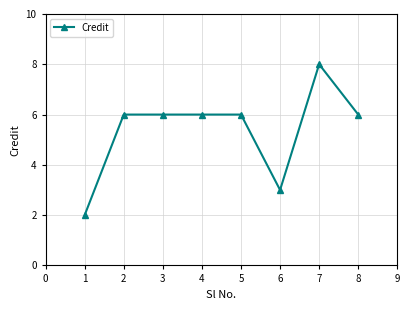

Is it true that the value at 7 is 8?

True